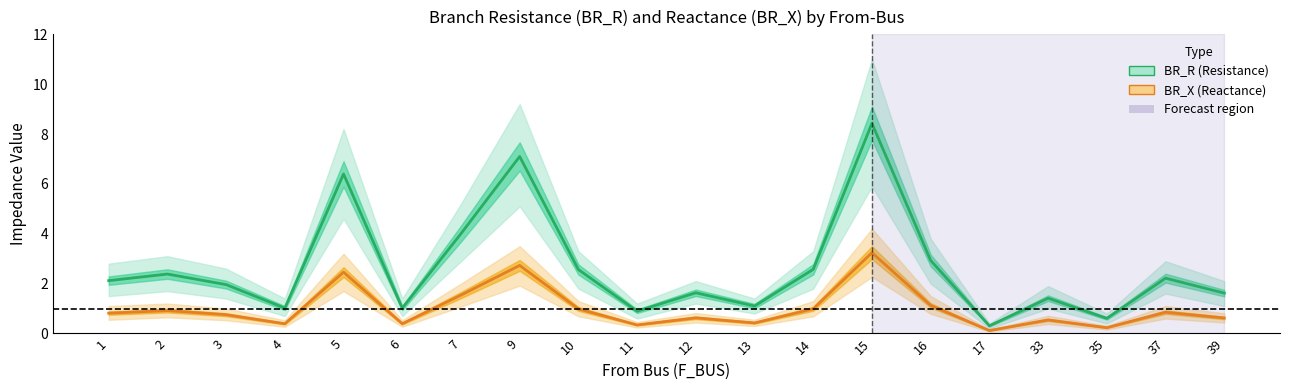

What is the highest value of the BR_R (Resistance) series?

8.4